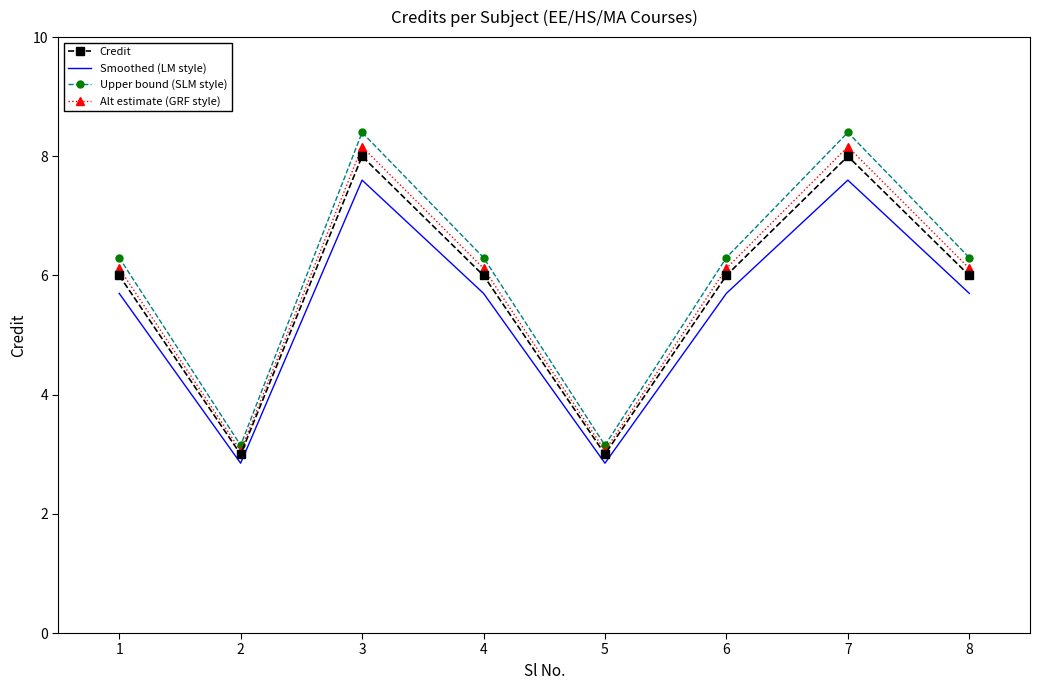

Rank the series at 1 from highest to lowest value.

Upper bound (SLM style), Alt estimate (GRF style), Credit, Smoothed (LM style)